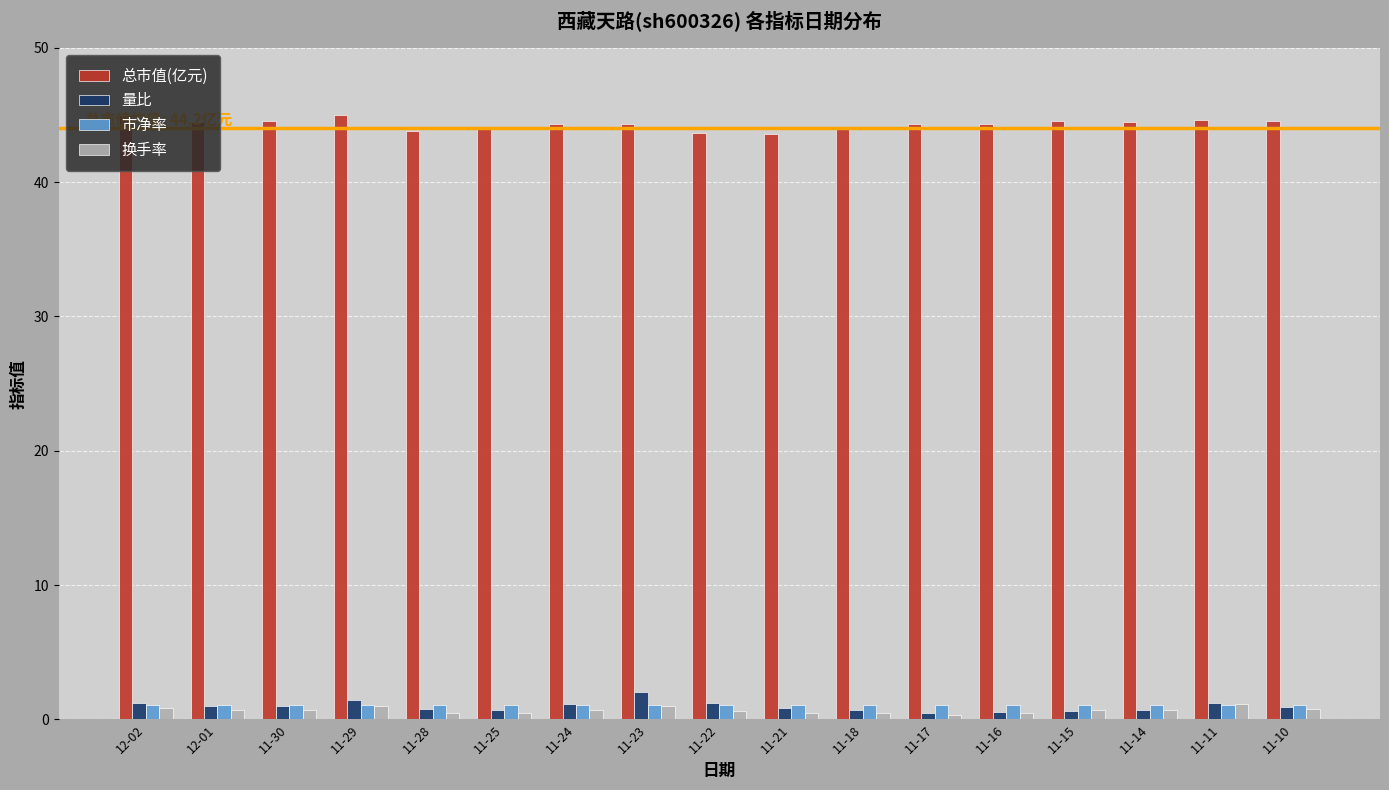

What are all the series names shown in the legend?

总市值(亿元), 量比, 市净率, 换手率